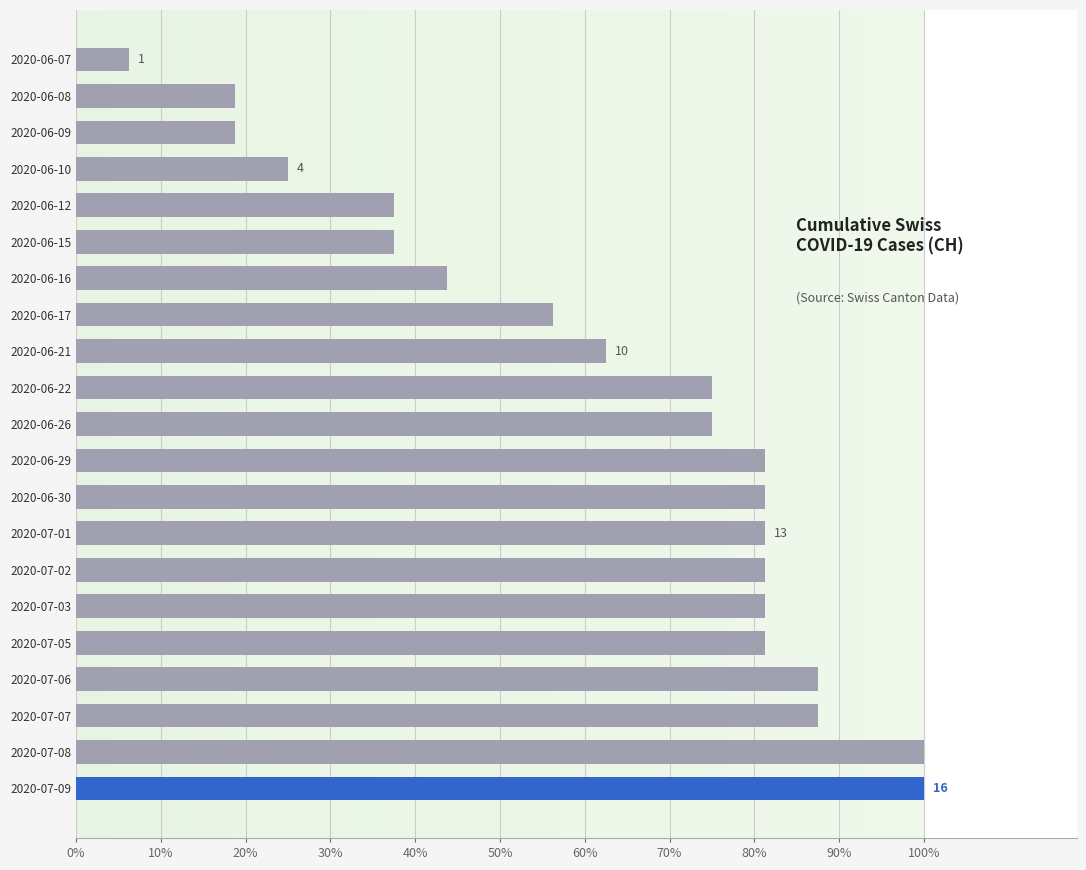

What is the difference between the second highest and second lowest values?

0.8